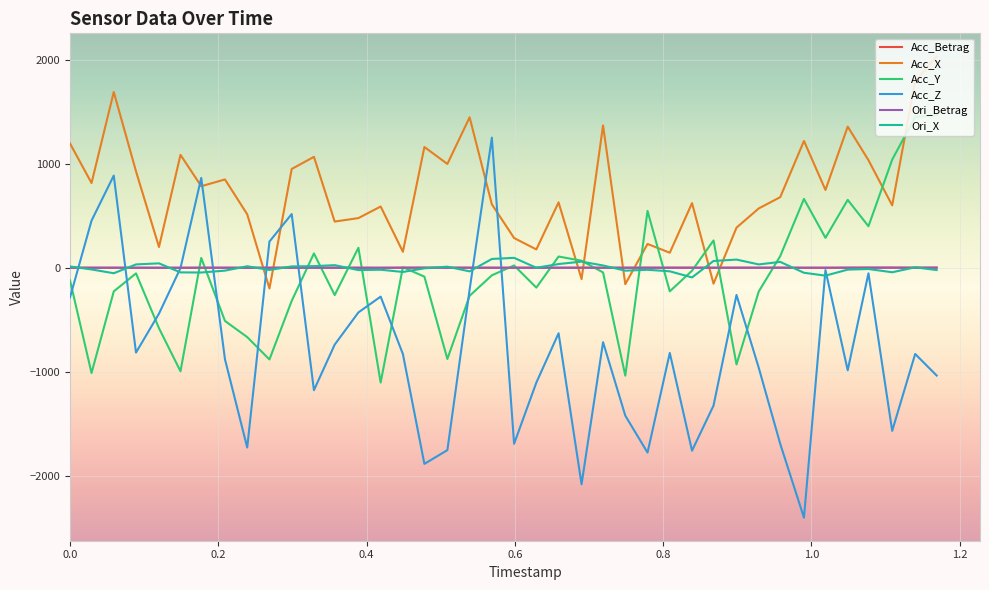

Which series has the largest range (max minus min)?

Acc_Z